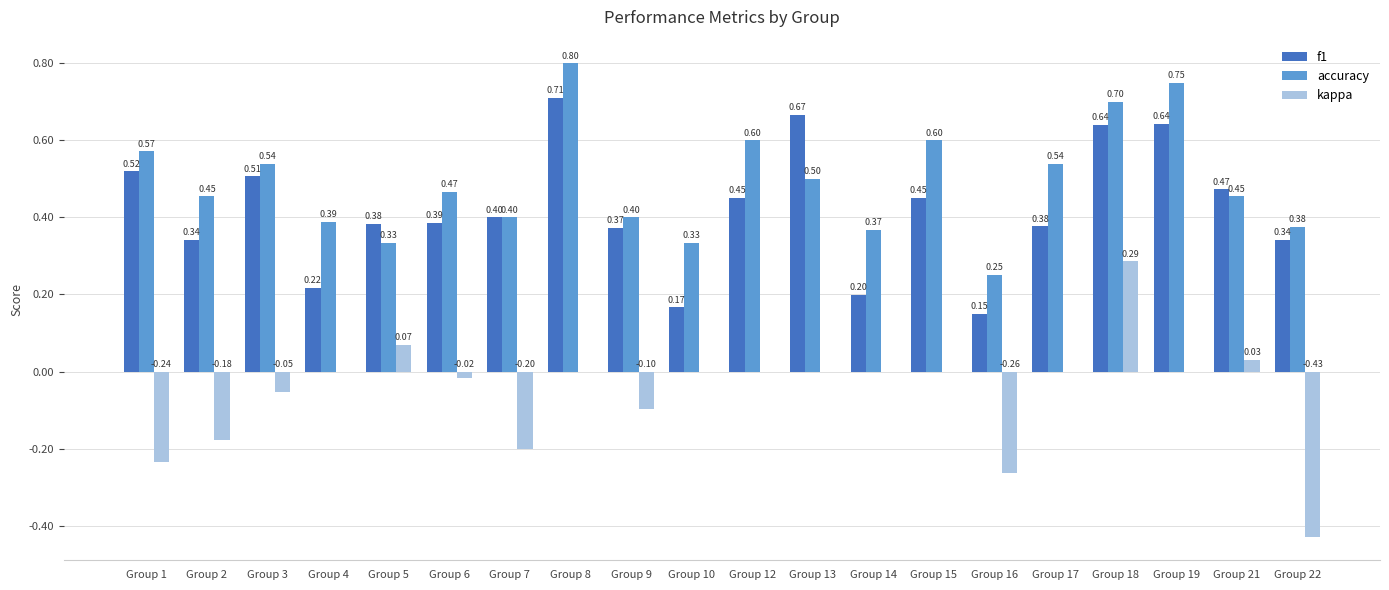

Count the number of categories in the chart.

20